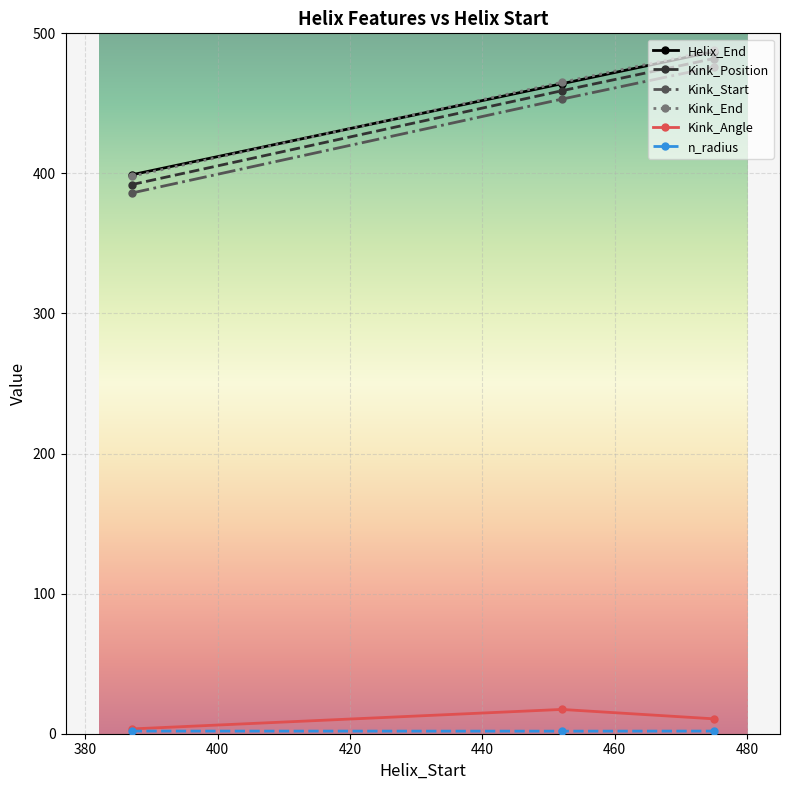

Count the number of categories in the chart.

3